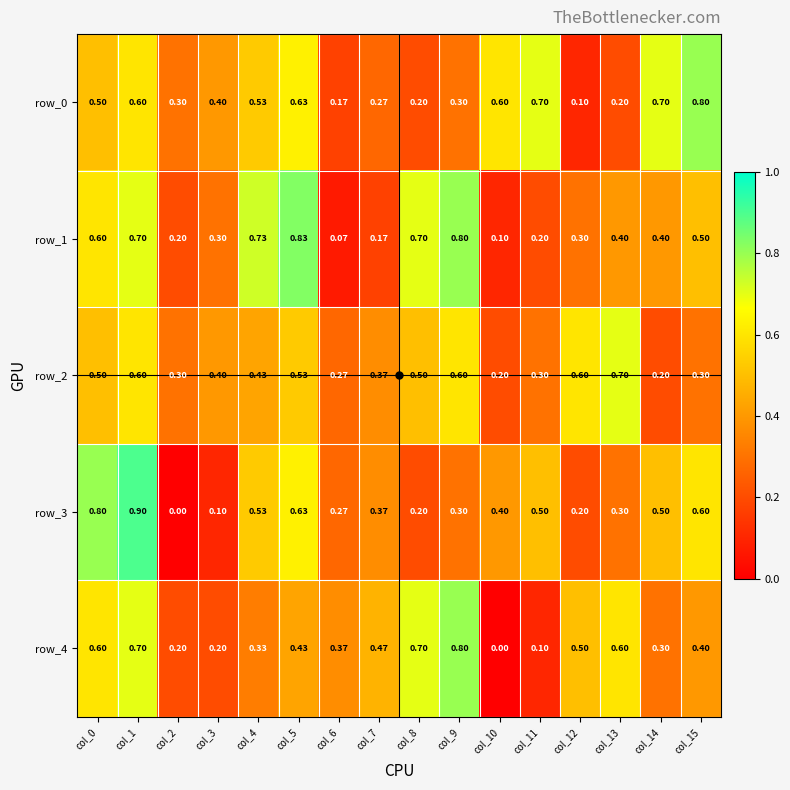

Count the number of categories in the chart.

16